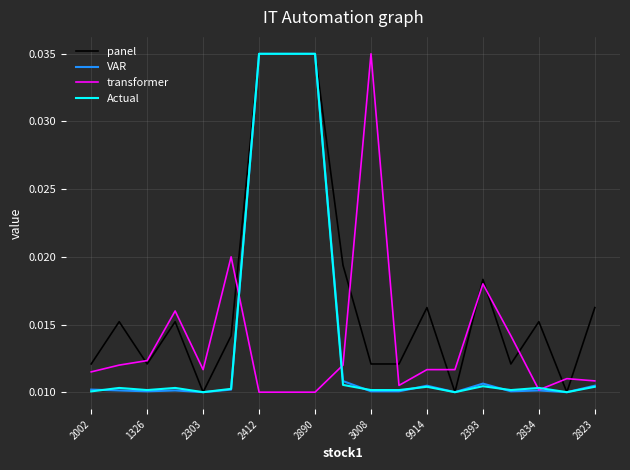

True or false: Actual and transformer cross at least once.

True